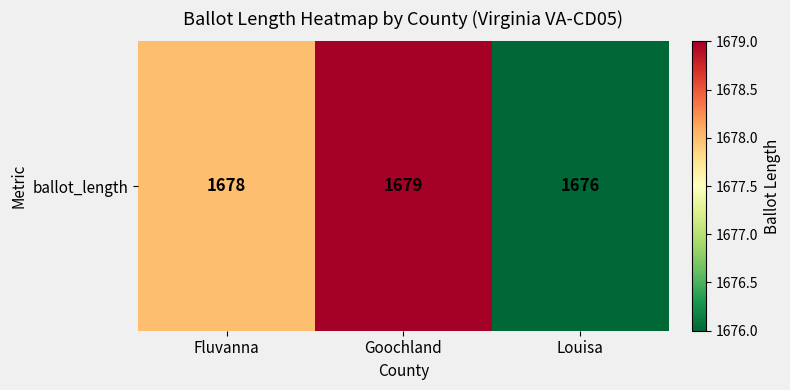

Where is the data nearest to the value 1677?

Fluvanna